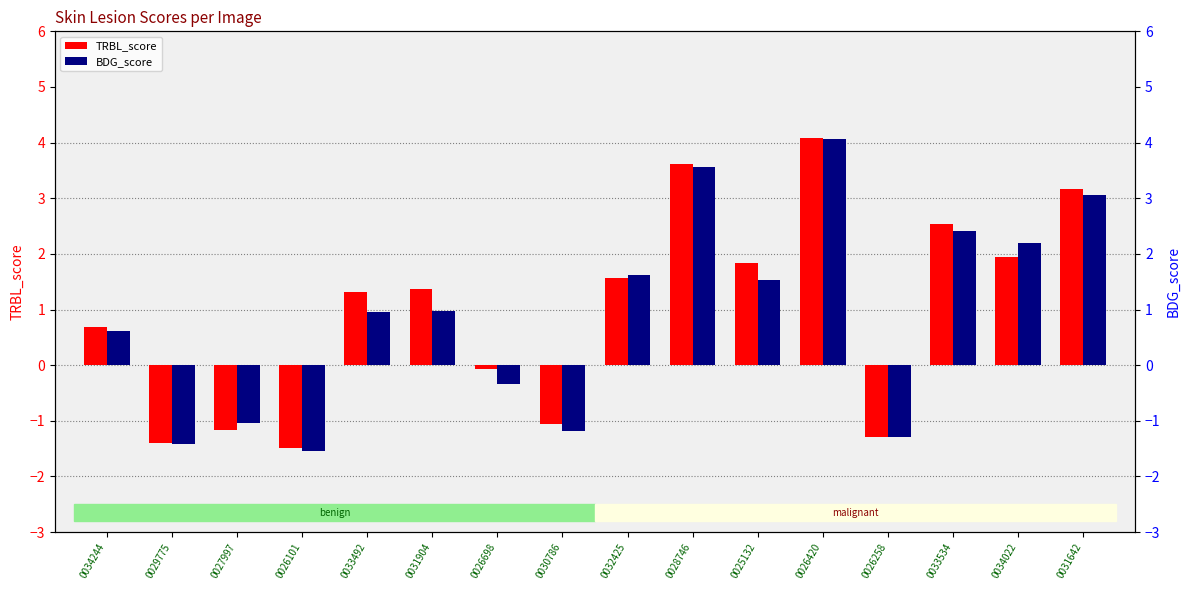

What position from the right is 0026420?

5